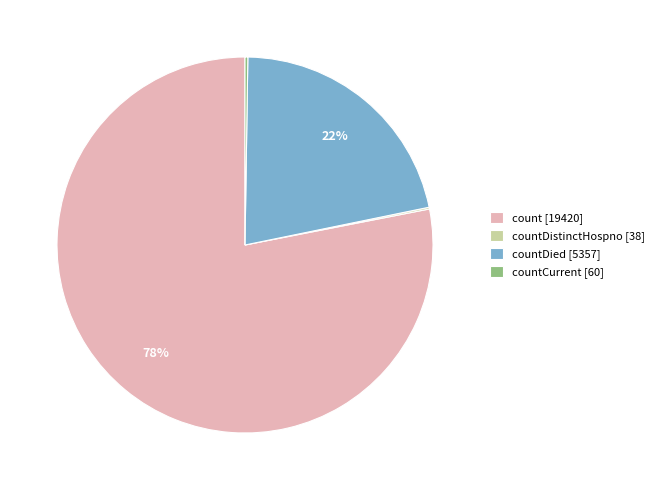

To the nearest percent, what is the difference between the largest and smallest slice percentages?

78%